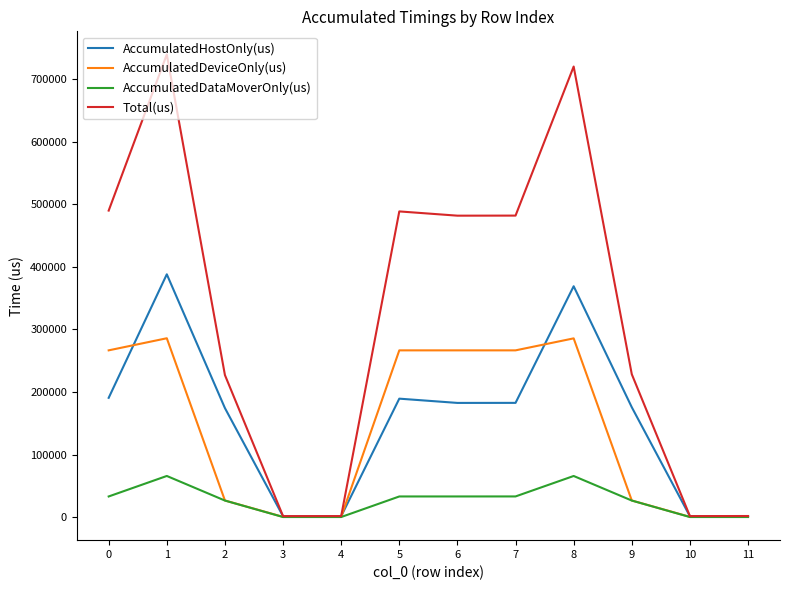

Is the value of AccumulatedDeviceOnly(us) at 10 greater than the value of AccumulatedHostOnly(us) at 0?

No